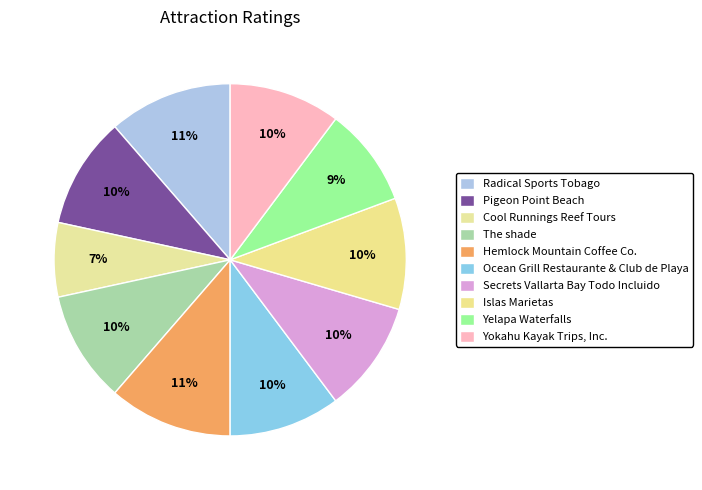

True or false: Cool Runnings Reef Tours accounts for 7% of the total.

True